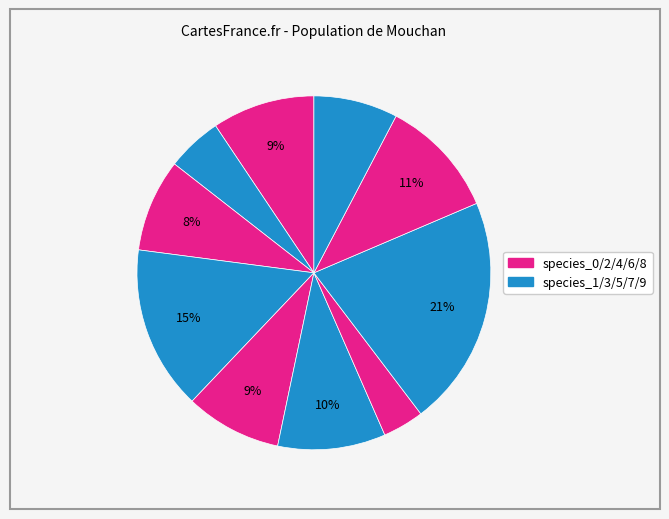

How many segments does this pie chart have?

10